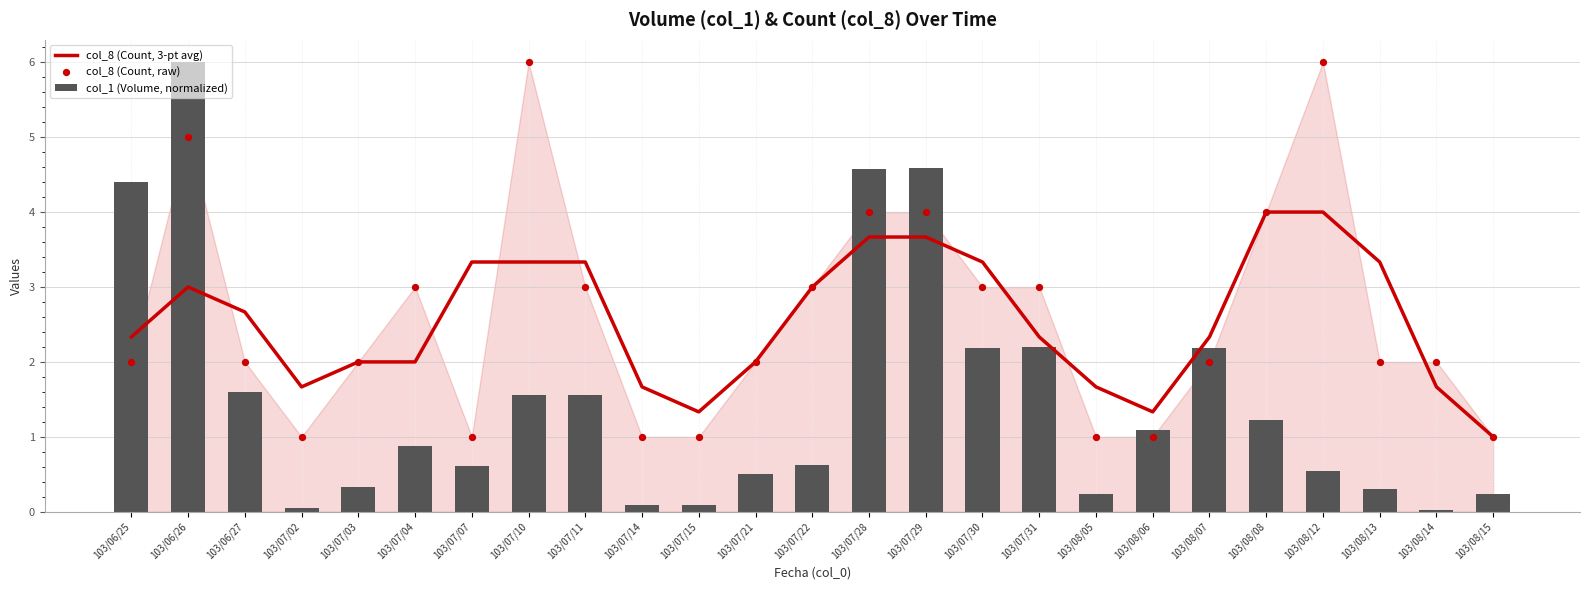

What are all the series names shown in the legend?

col_8 (Count, 3-pt avg), col_1 (Volume, normalized), col_8 (Count, raw)